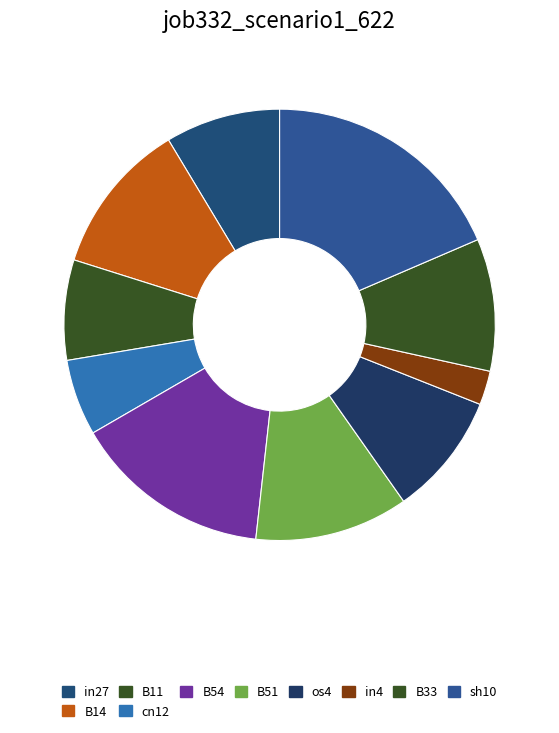

What is the total percentage of in27 and in4?

11.2%